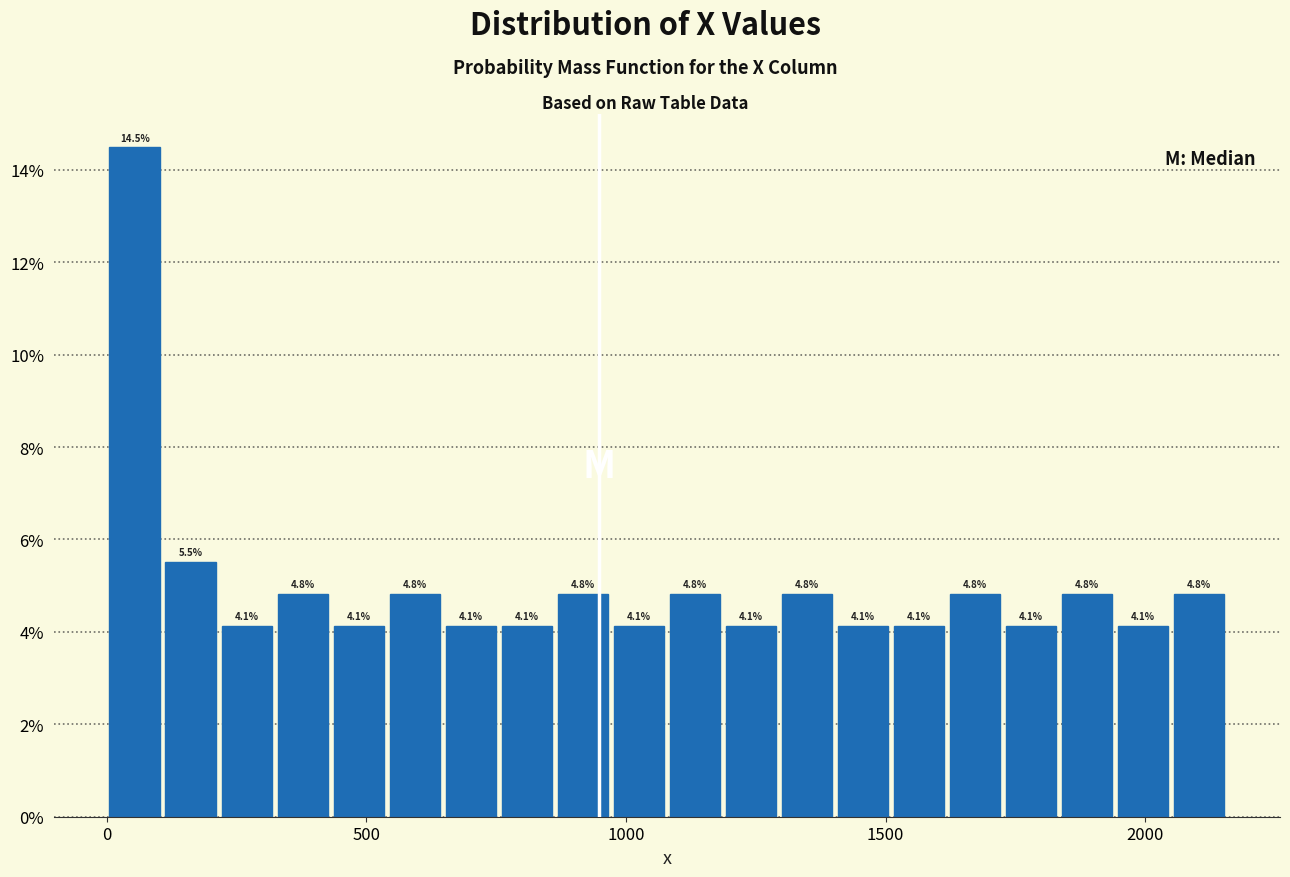

Around what value on the x-axis is the tallest bar? Give the approximate position of its centre, as read against the axis.

50